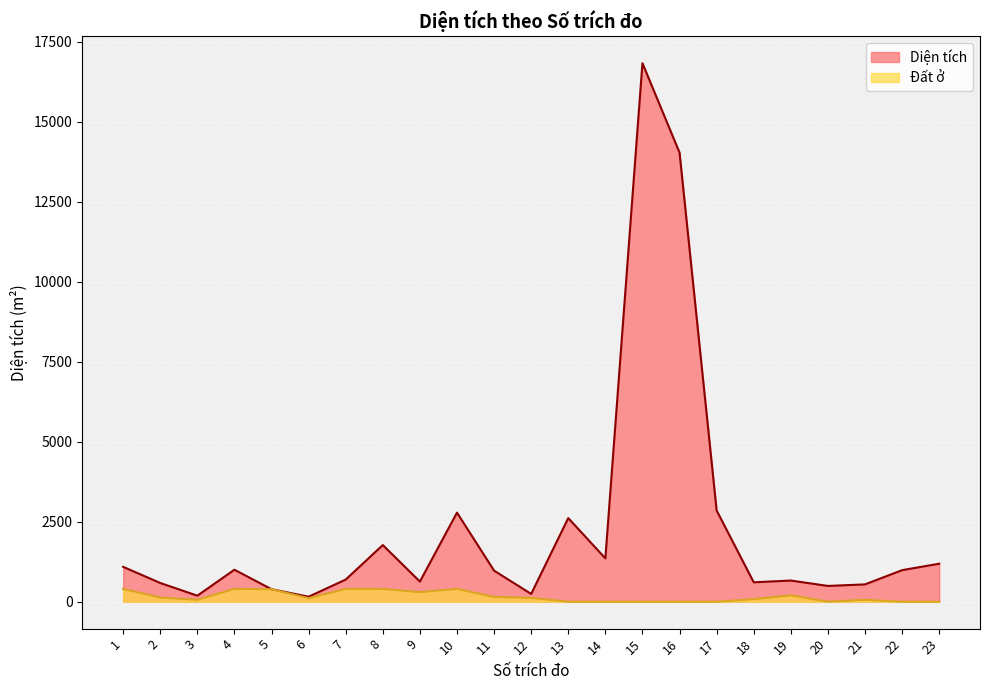

At how many categories does at least one series exceed 5600?

2